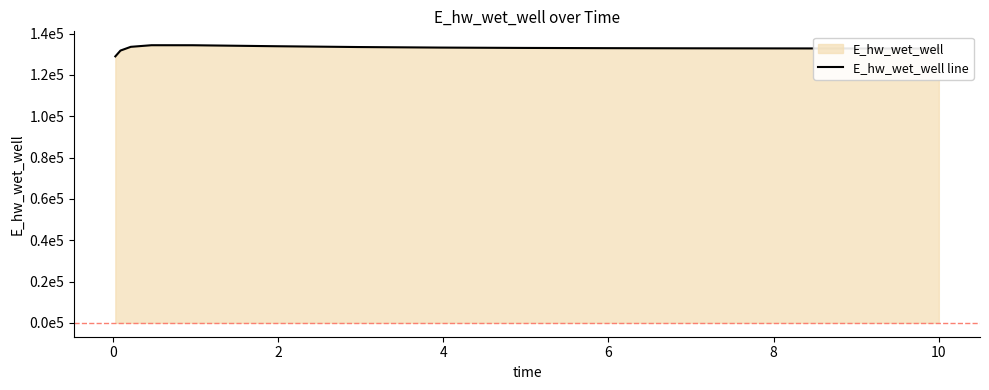

Count the number of categories in the chart.

15